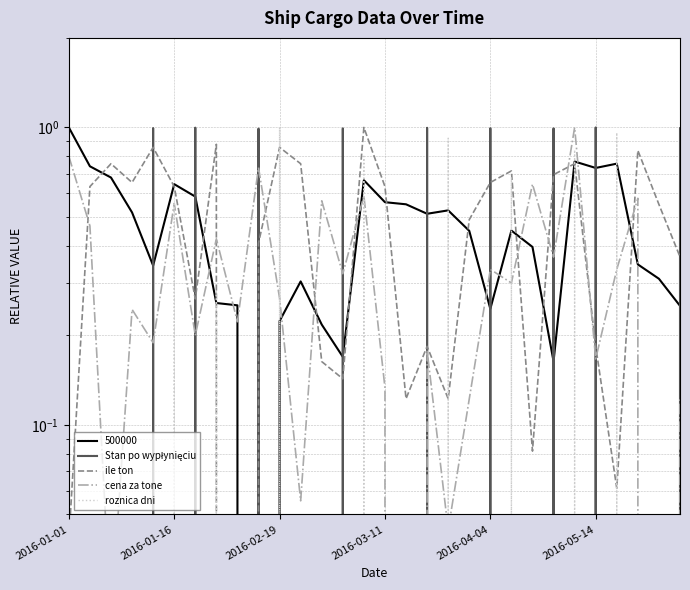

What is the sum of all Stan po wypłynięciu values?

9.0